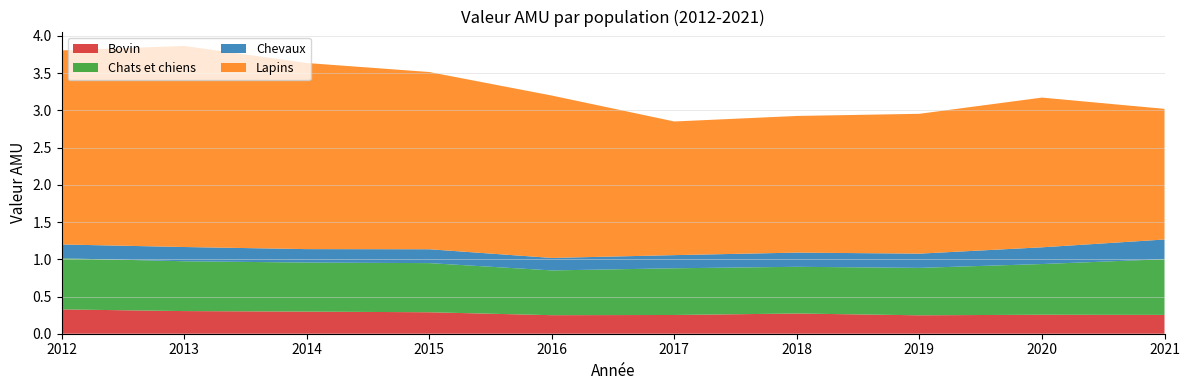

Reading left to right, list all the values displayed in this chart.

Bovin: 2012=0.3	2013=0.3	2014=0.3	2015=0.3	2016=0.2	2017=0.3	2018=0.3	2019=0.2	2020=0.3	2021=0.3
Chats et chiens: 2012=0.7	2013=0.7	2014=0.7	2015=0.7	2016=0.6	2017=0.6	2018=0.6	2019=0.6	2020=0.7	2021=0.7
Chevaux: 2012=0.2	2013=0.2	2014=0.2	2015=0.2	2016=0.2	2017=0.2	2018=0.2	2019=0.2	2020=0.2	2021=0.3
Lapins: 2012=2.6	2013=2.7	2014=2.5	2015=2.4	2016=2.2	2017=1.8	2018=1.8	2019=1.9	2020=2.0	2021=1.8